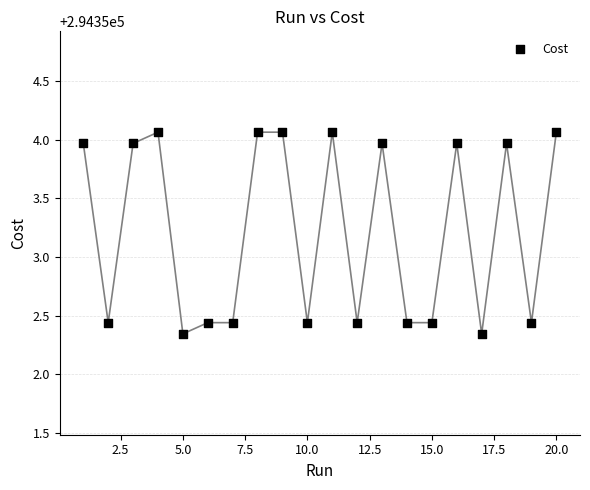

What is the range of Y values (max minus min)?

1.7